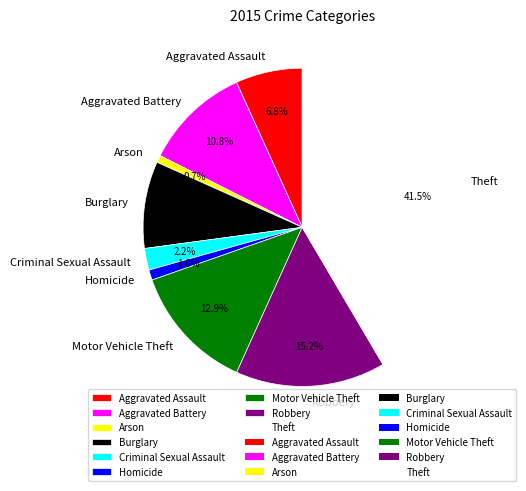

What percentage is the Robbery slice, to the nearest percent?

15%